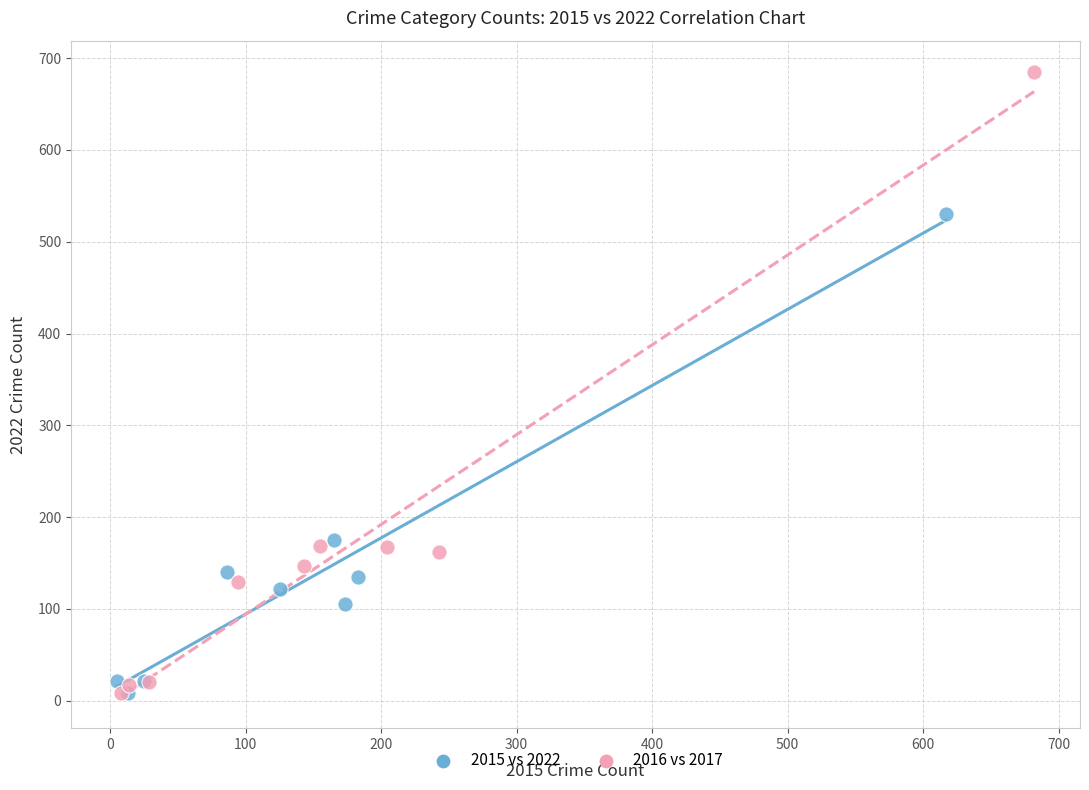

Which series has the widest spread of Y values?

2016 vs 2017